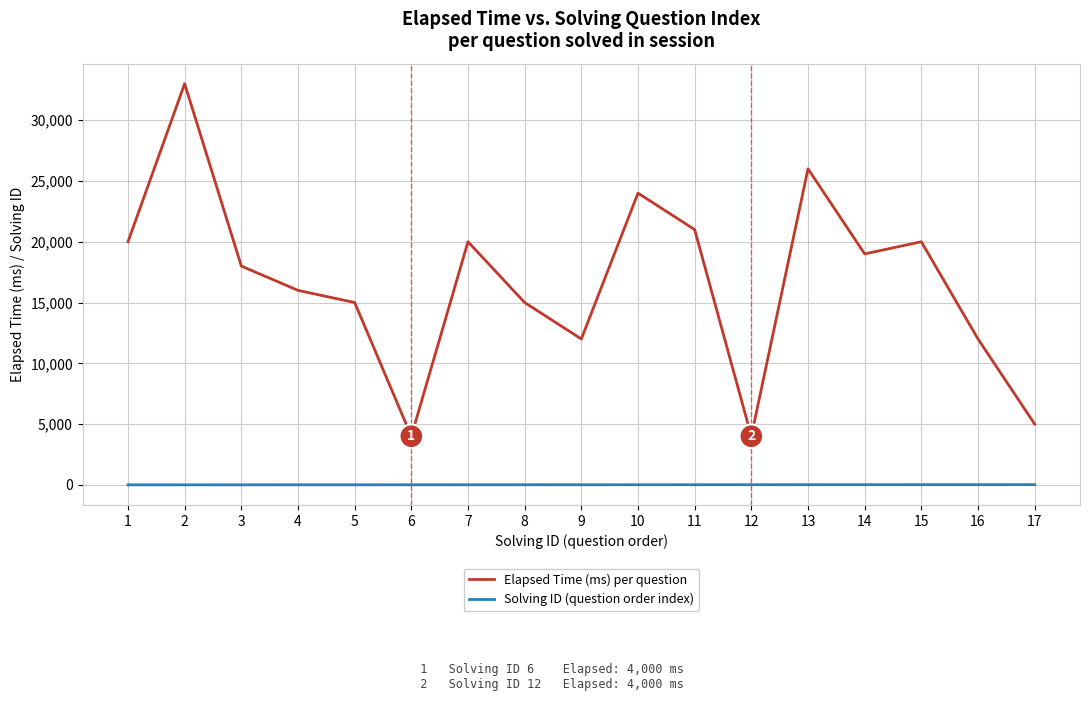

Read the Elapsed Time (ms) per question value at 9, to the nearest 50.

12000